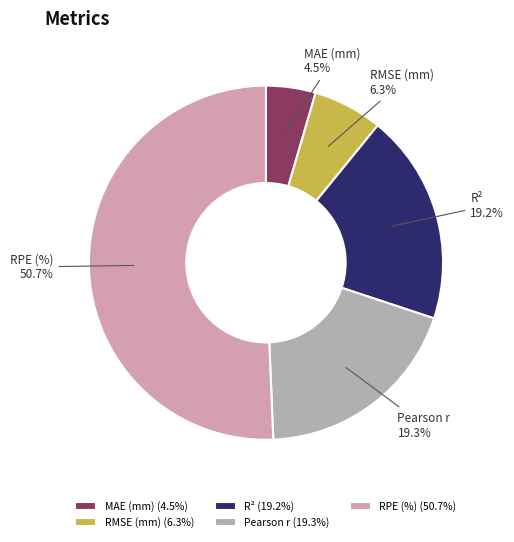

Which slice is the smallest?

MAE (mm)